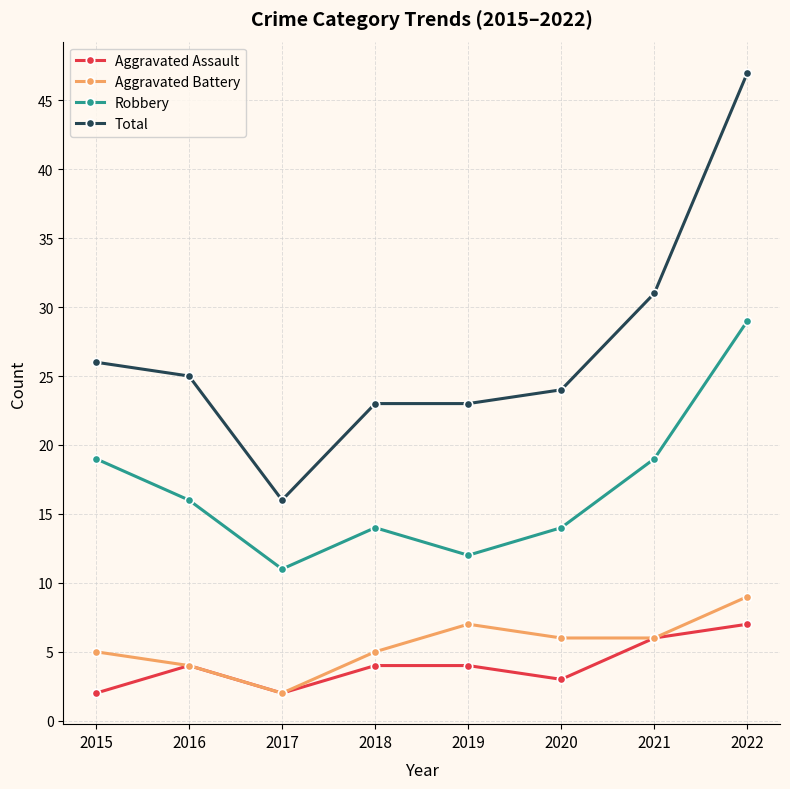

List the series in order of their peak value, highest first.

Total, Robbery, Aggravated Battery, Aggravated Assault